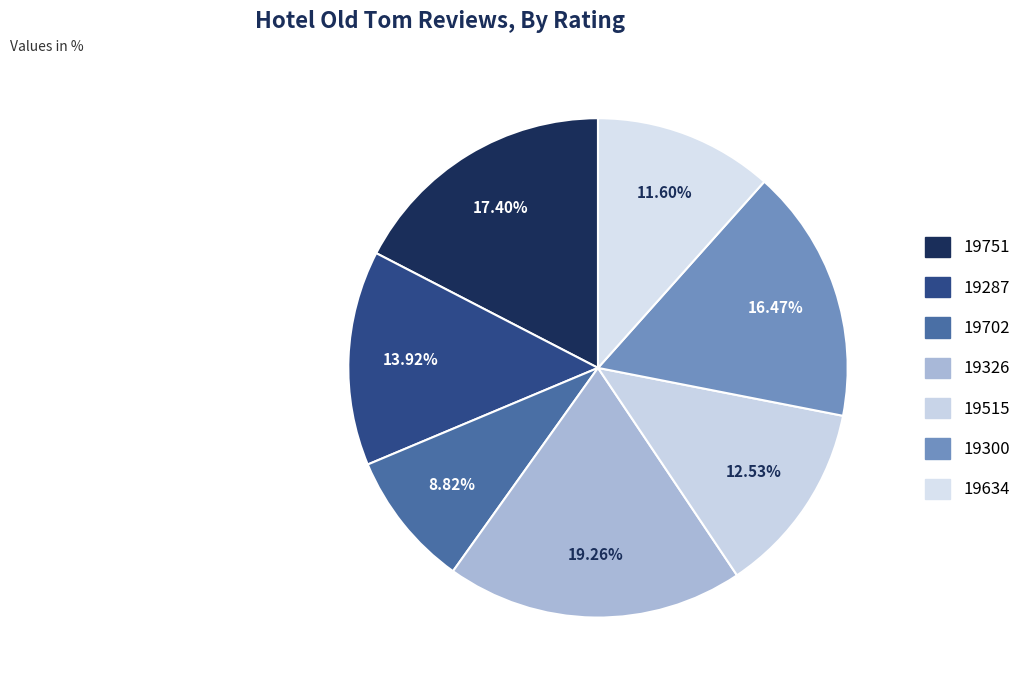

Does 19287 account for over 50% of the chart?

No